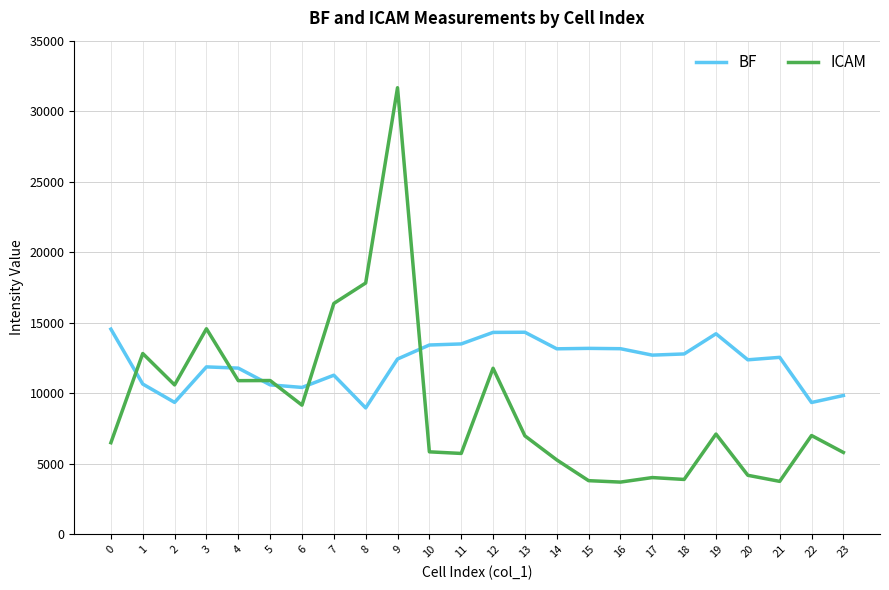

At which category is the sum across all series the highest?

9